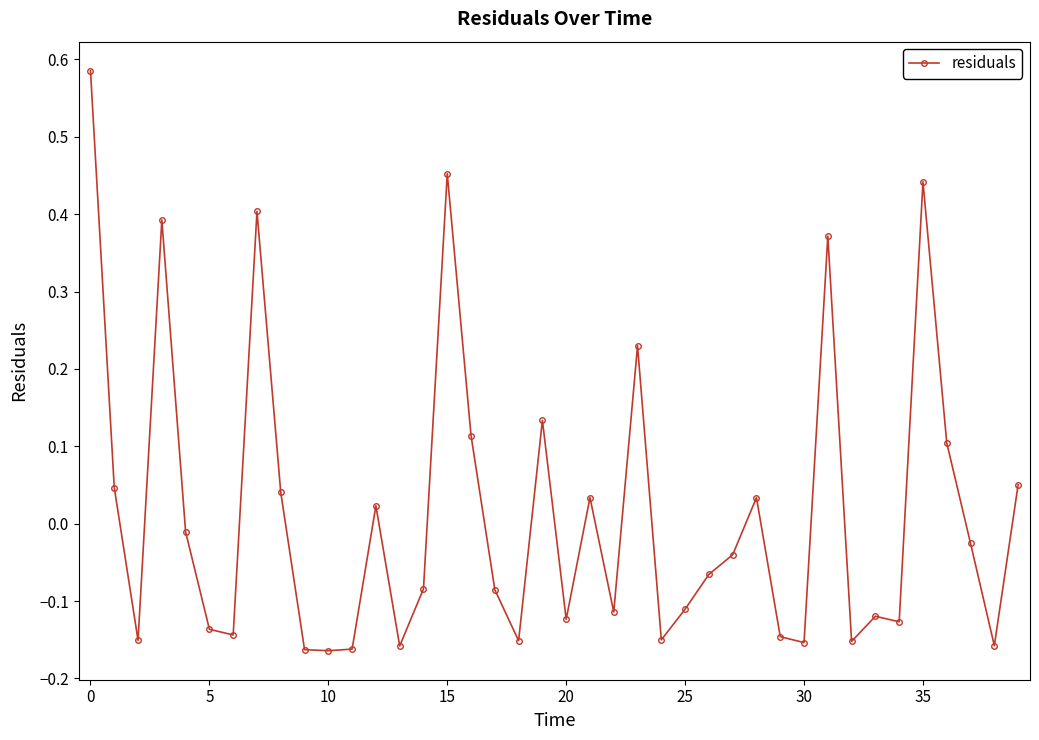

True or false: the data has more than 2 interior local peaks.

True